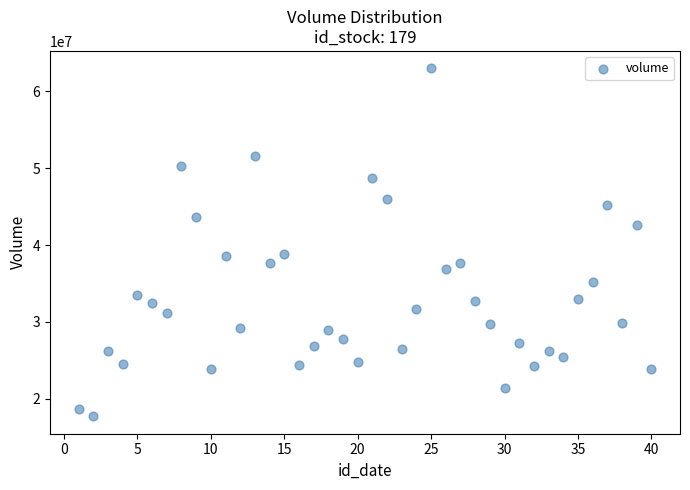

What is the range of Y values (max minus min)?

45327900